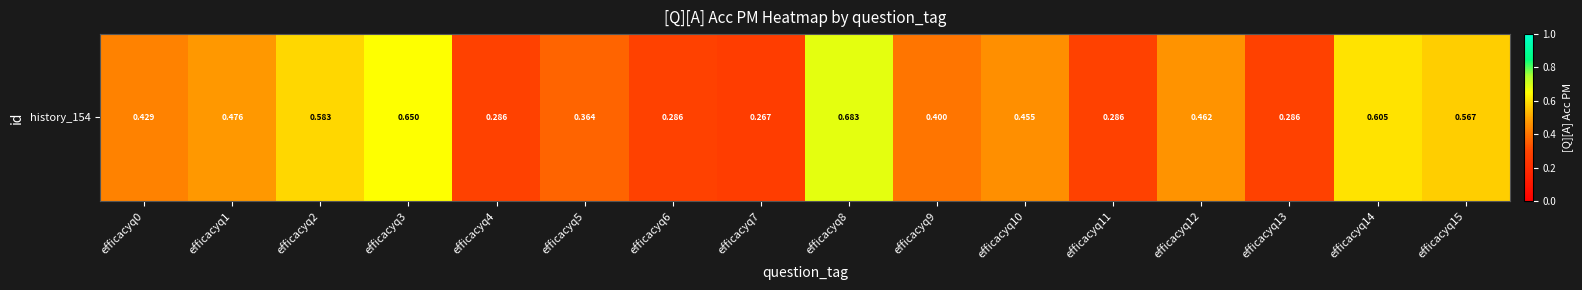

What is the difference between the maximum and second lowest values?

0.4